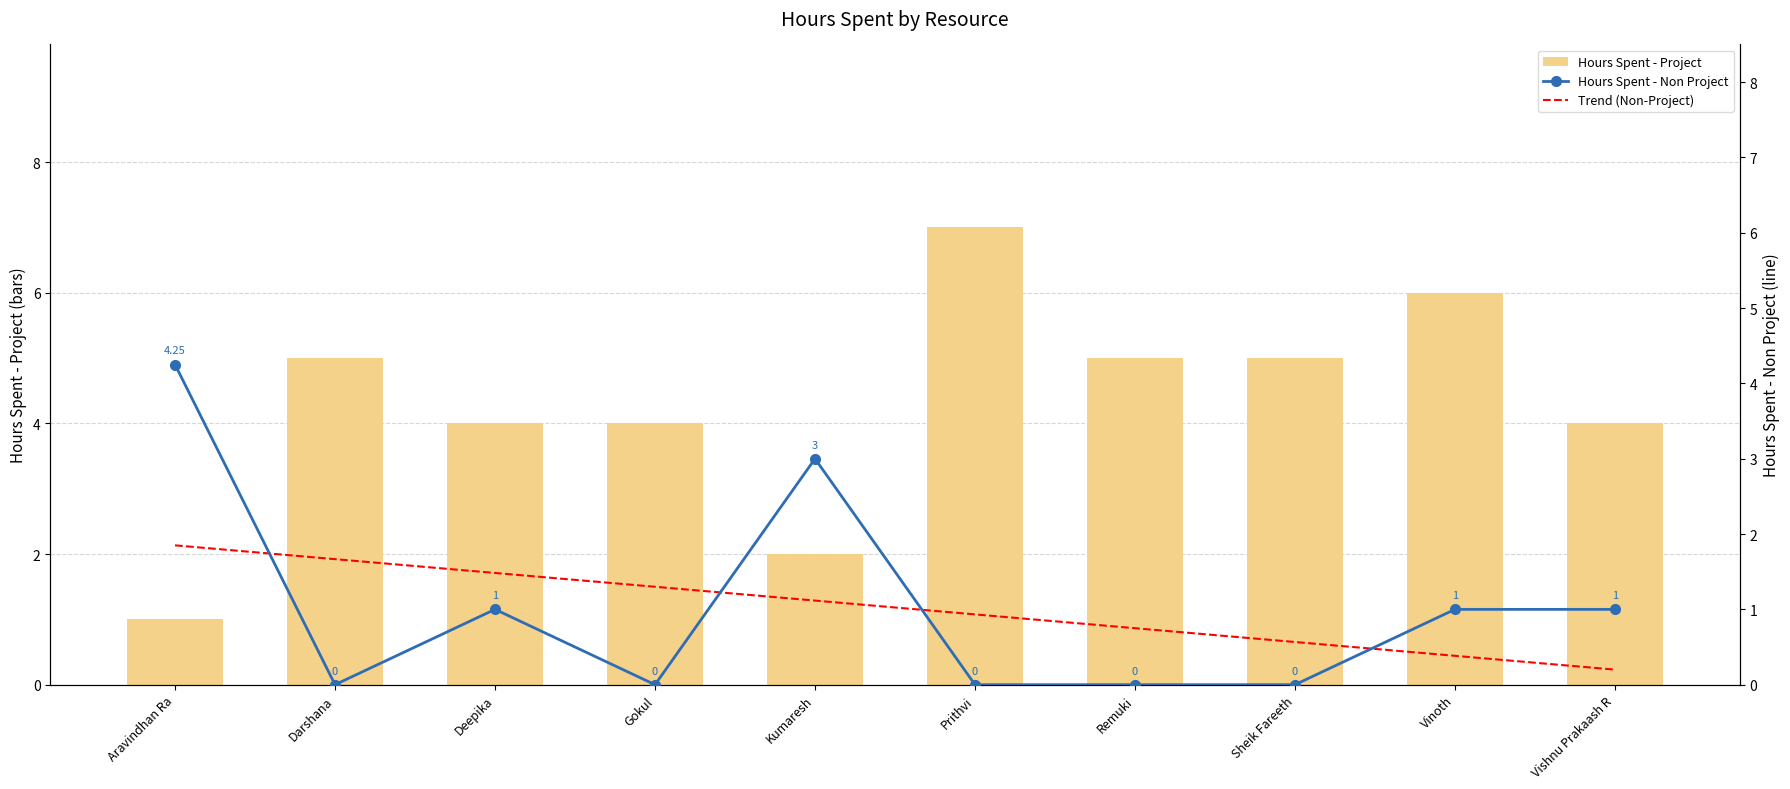

What position from the right is Kumaresh?

6